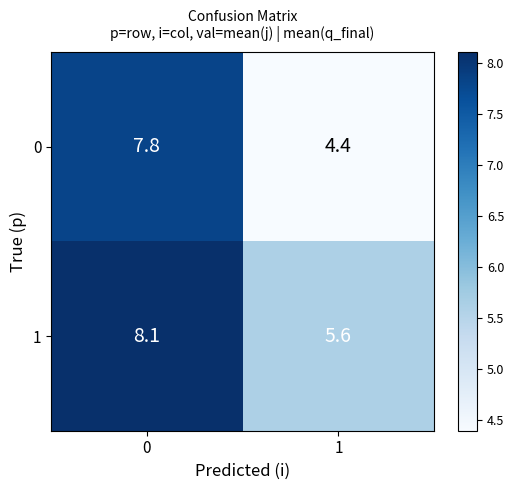

Reading left to right, transcribe all the data shown in this chart.

0: 0=7.8	1=4.4
1: 0=8.1	1=5.6